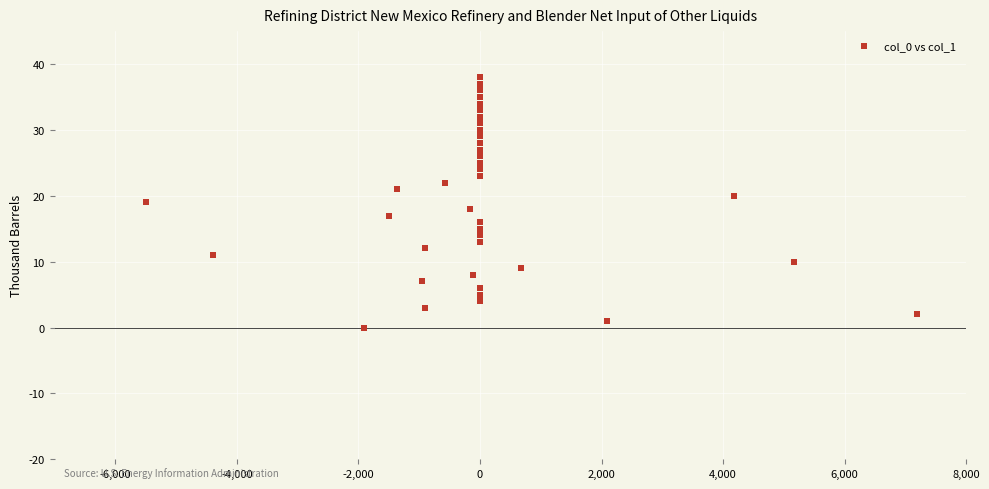

What is the range of Y values (max minus min)?

38